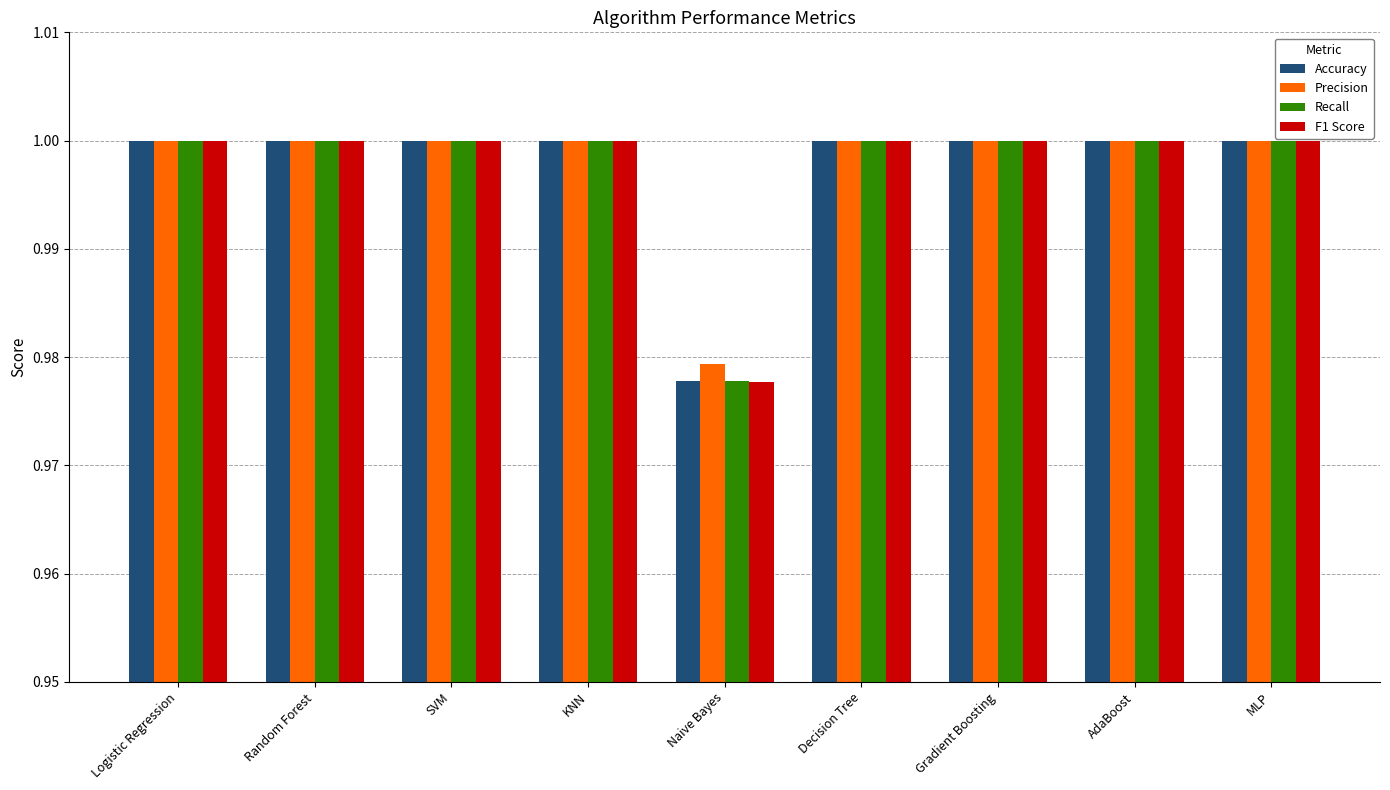

What position from the left is Logistic Regression?

1